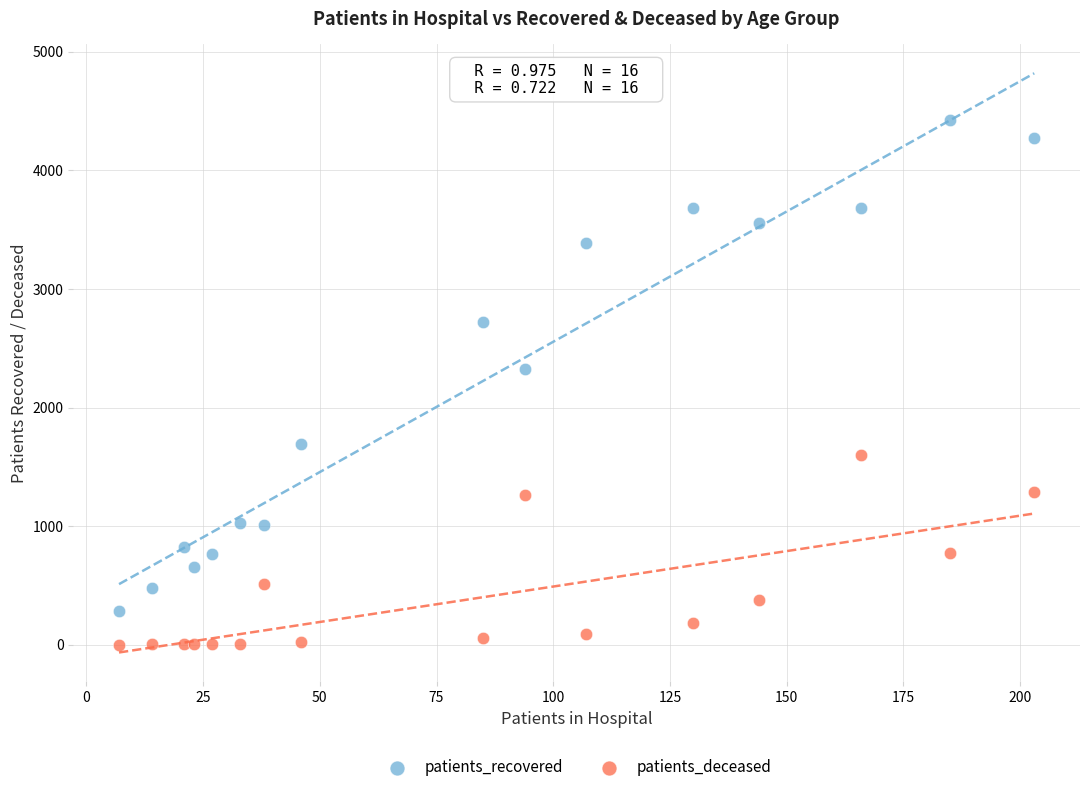

Which series contains the lowest Y value?

patients_deceased